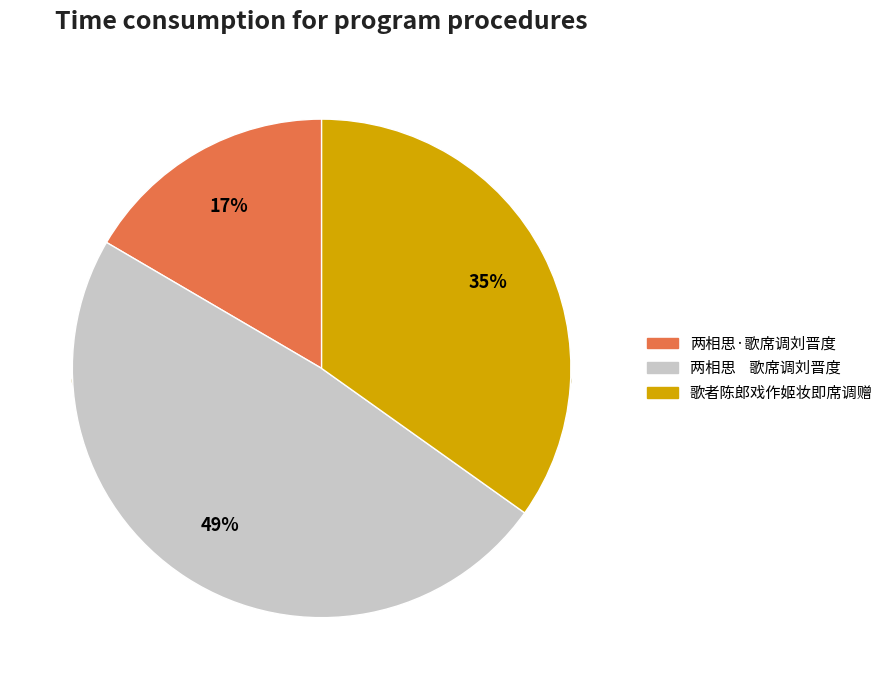

Count the number of slices in the pie.

3